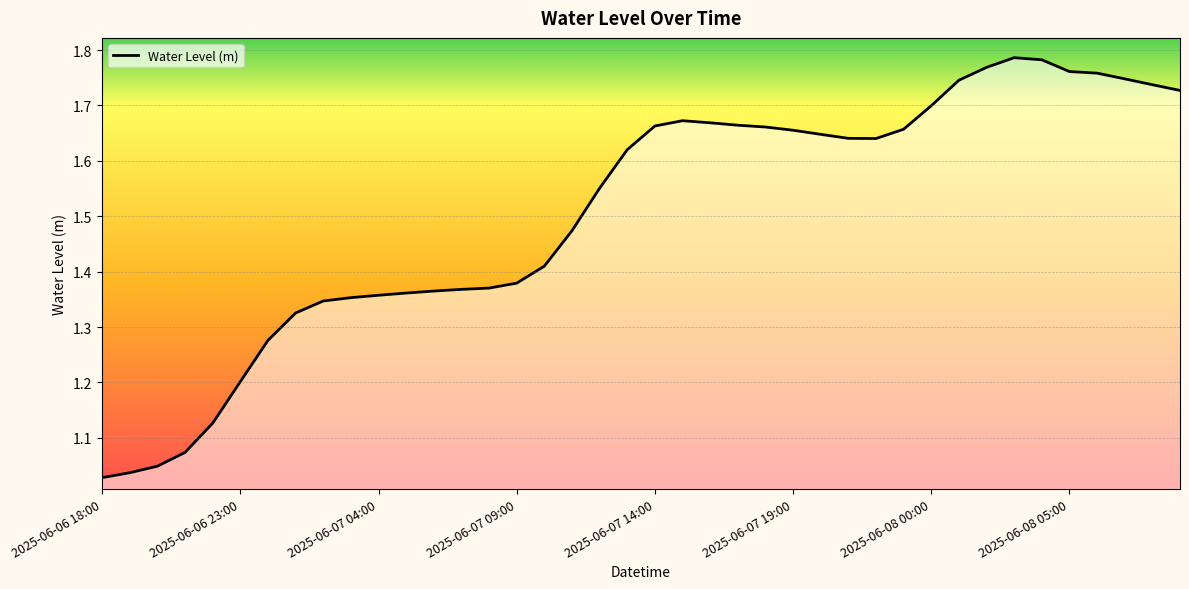

What is the difference between the maximum and minimum values?

0.8